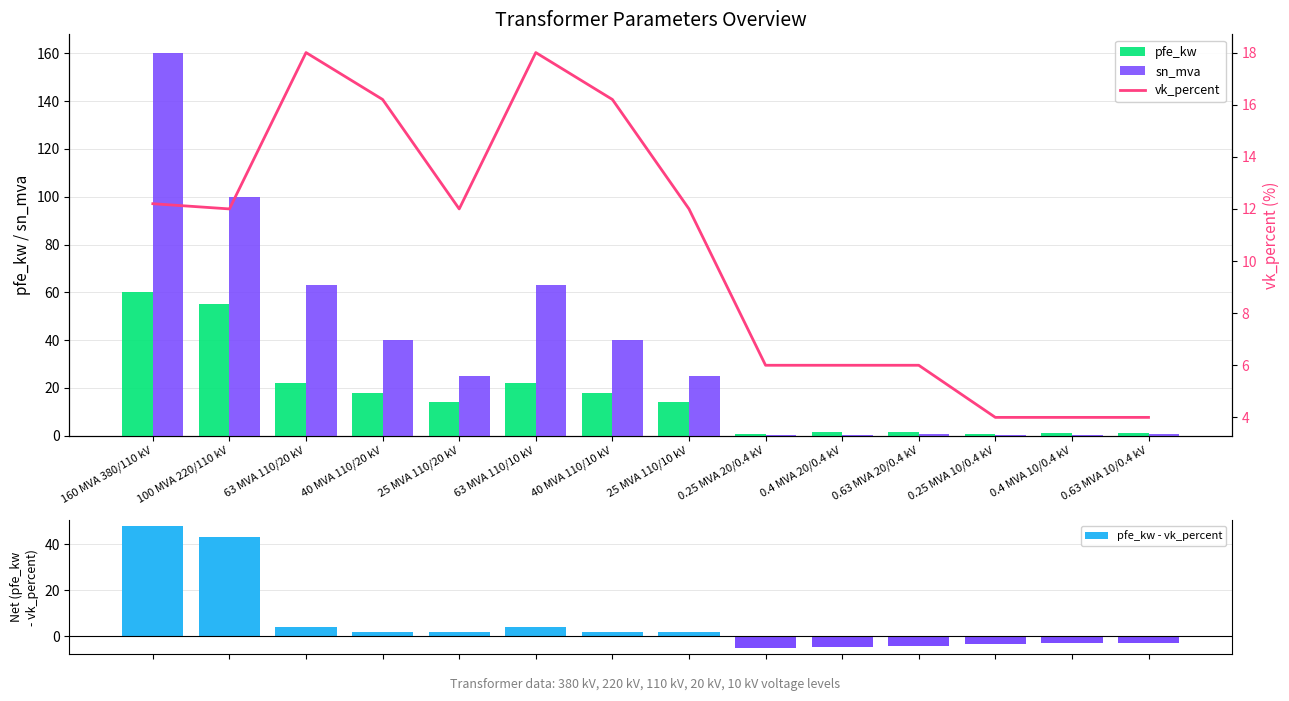

Does the chart contain stacked bars?

No